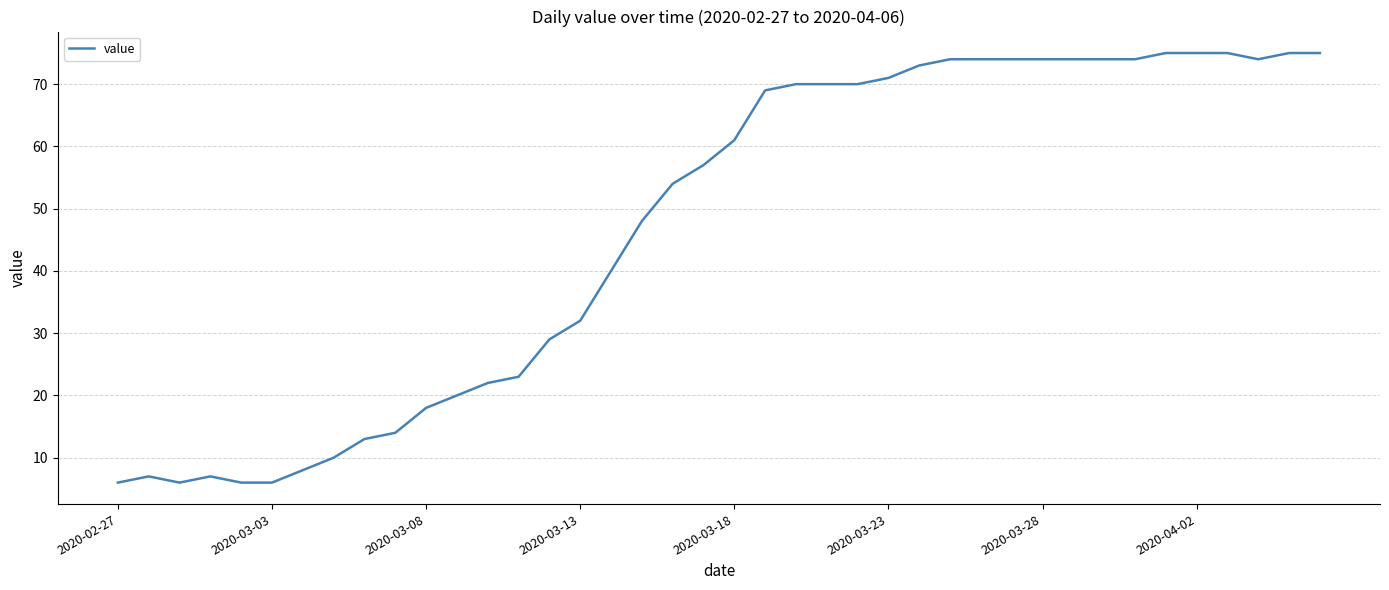

Reading left to right, what are all the values shown in this chart?

6	7	6	7	6	6	8	10	13	14	18	20	22	23	29	32	40	48	54	57	61	69	70	70	70	71	73	74	74	74	74	74	74	74	75	75	75	74	75	75